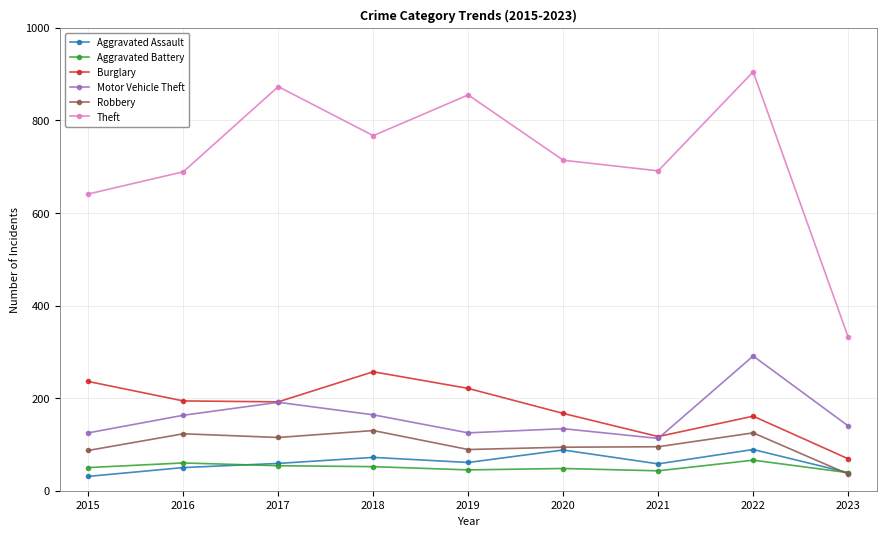

What are all the series names shown in the legend?

Aggravated Assault, Aggravated Battery, Burglary, Motor Vehicle Theft, Robbery, Theft